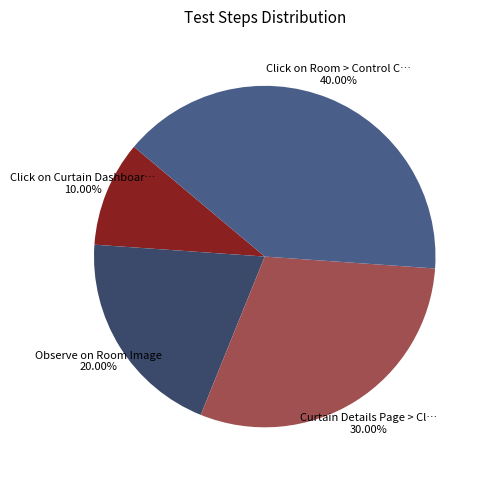

How many slices are in this pie chart?

4